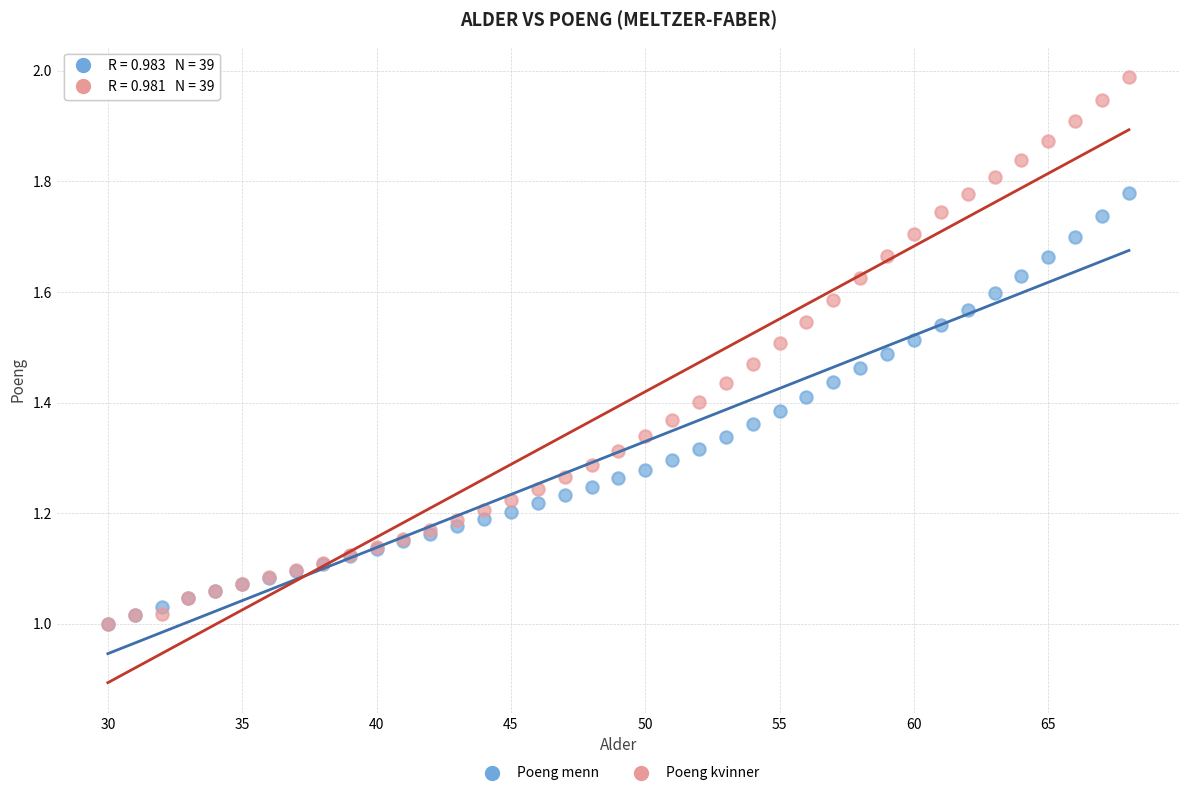

Which series contains the highest Y value?

Poeng kvinner